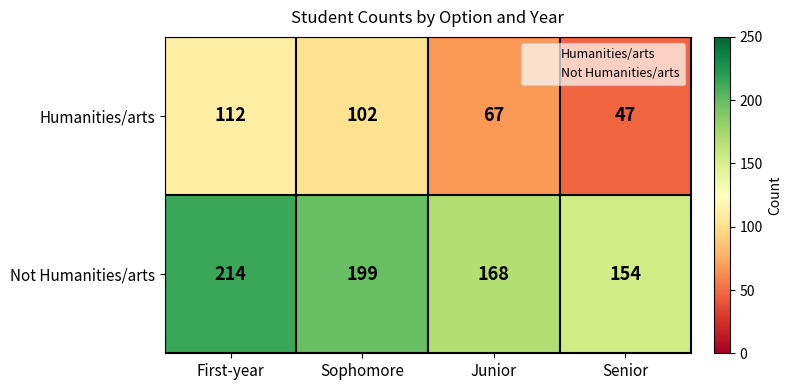

At which category does the chart reach its peak across all series?

First-year